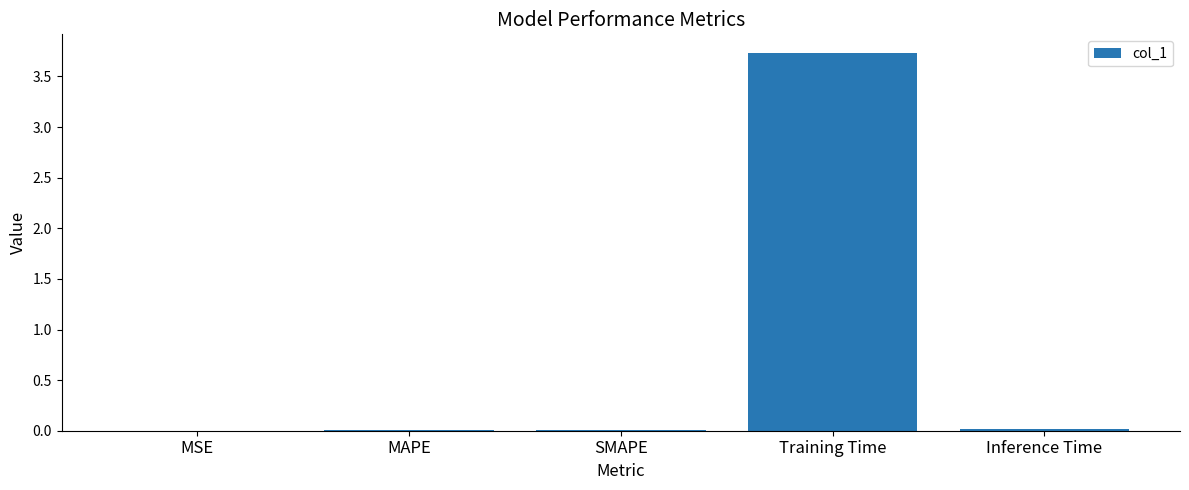

What is the greatest value displayed?

3.7